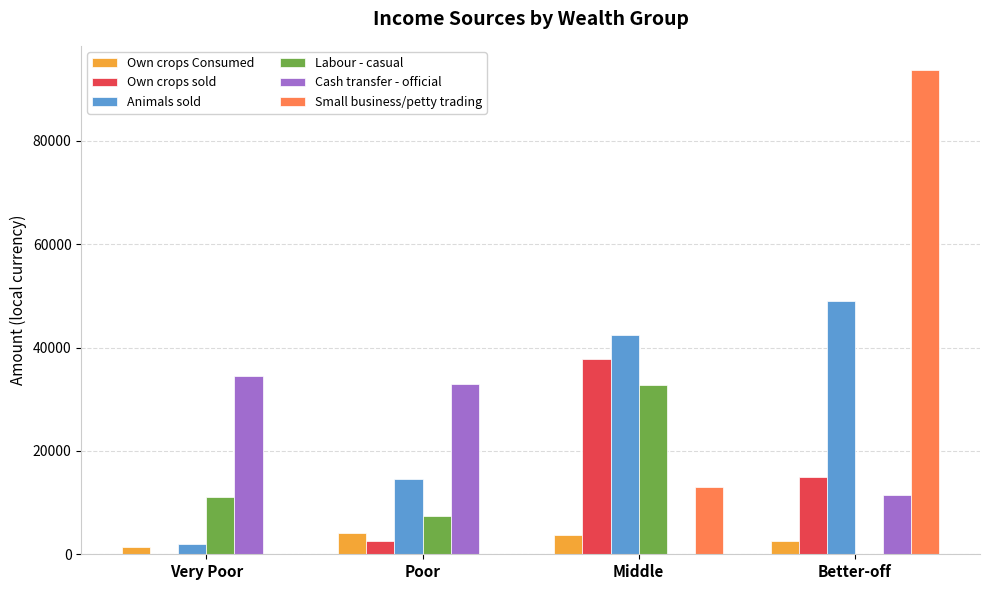

Where is Small business/petty trading nearest to the value 46862?

Middle